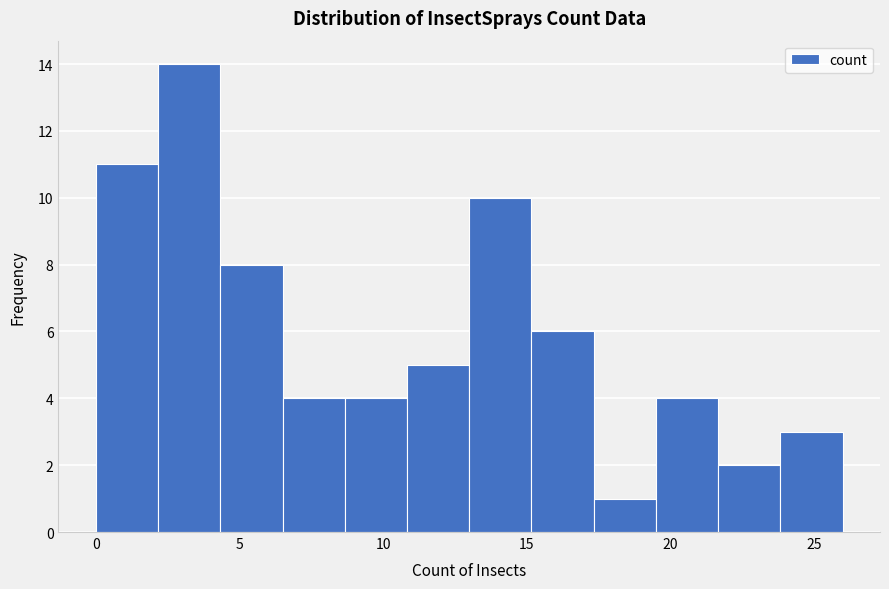

Reading left to right, transcribe this chart: for each bar, give the range it covers on the x-axis and its height. Neither the bar edges nor the heights are printed on the chart, so give them approximately, as read against the axes.

0.0 to 2.0: 11
2.0 to 4.5: 14
4.5 to 6.5: 8
6.5 to 8.5: 4
8.5 to 11.0: 4
11.0 to 13.0: 5
13.0 to 15.0: 10
15.0 to 17.5: 6
17.5 to 19.5: 1
19.5 to 21.5: 4
21.5 to 24.0: 2
24.0 to 26.0: 3